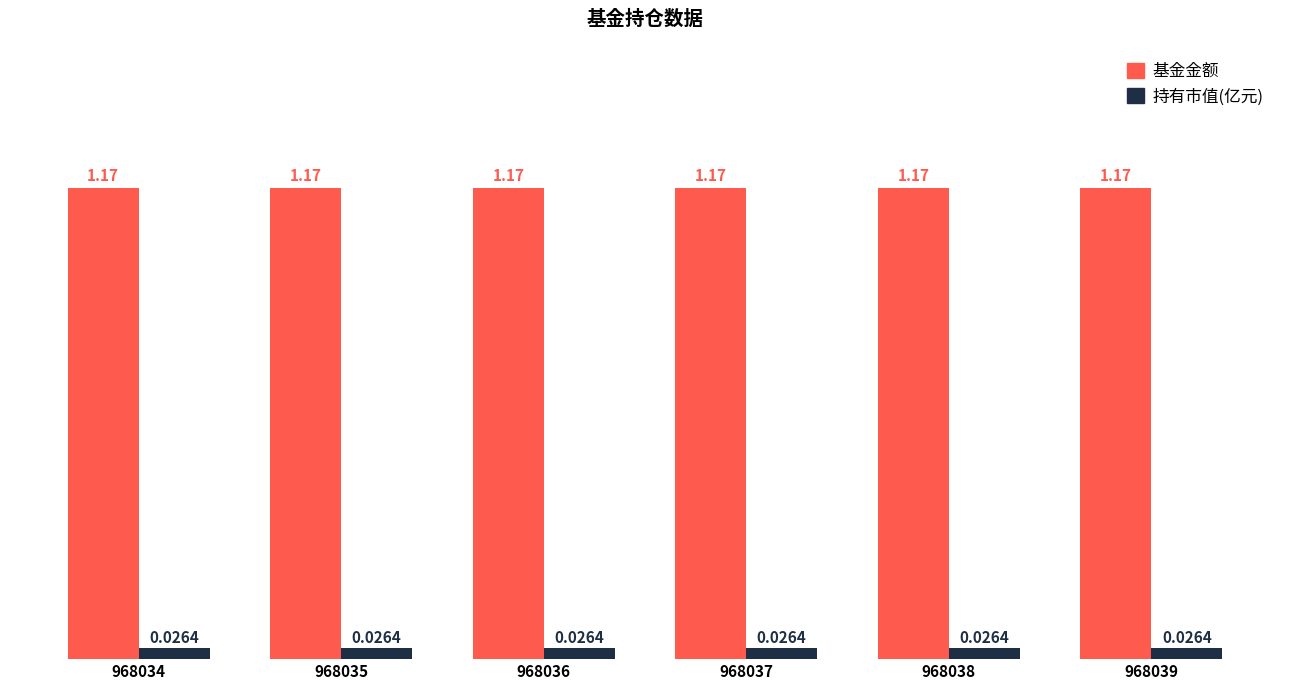

Which series has the largest total across all categories?

基金金额